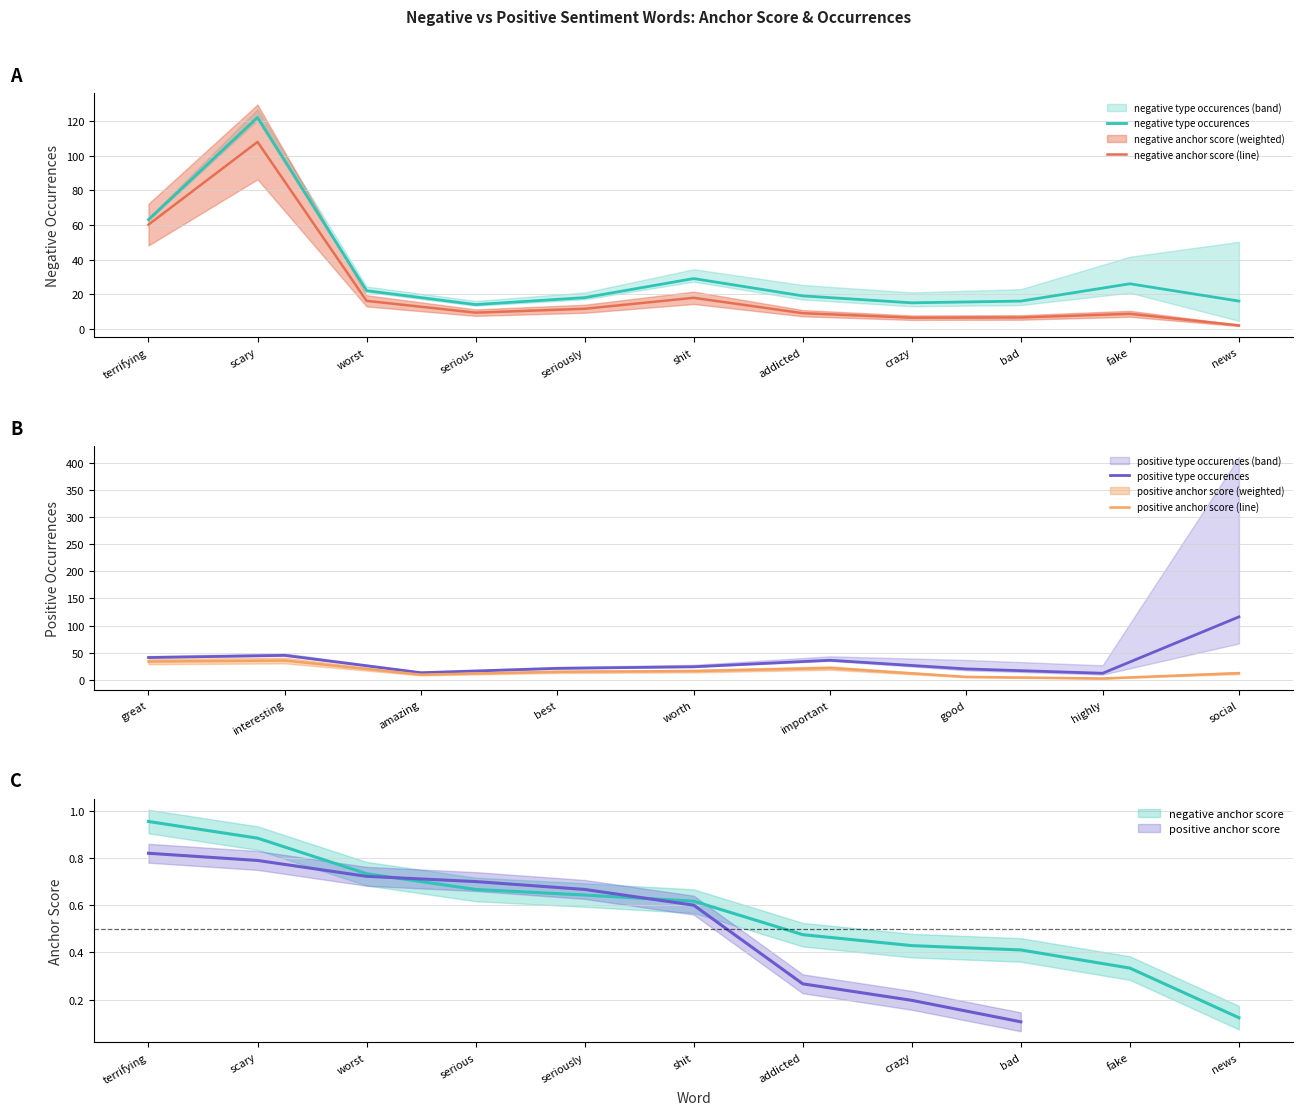

At which category is the sum across all series the highest?

scary